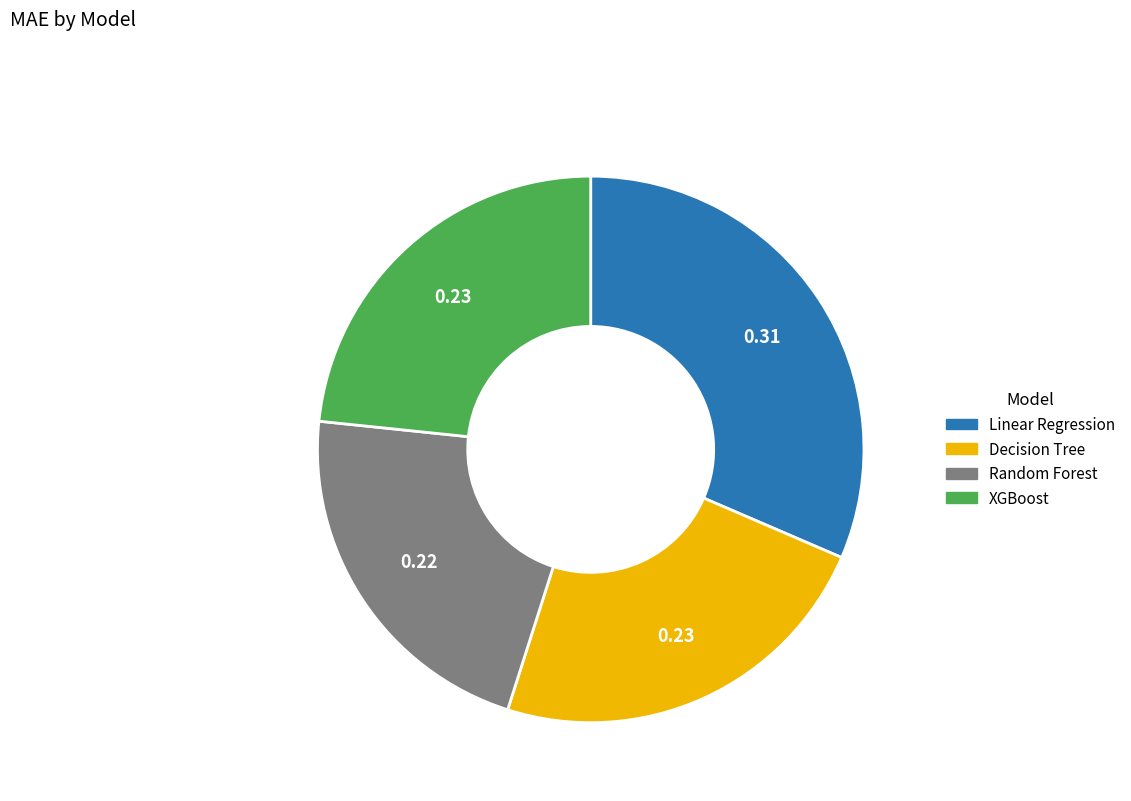

How many slices are in this pie chart?

4